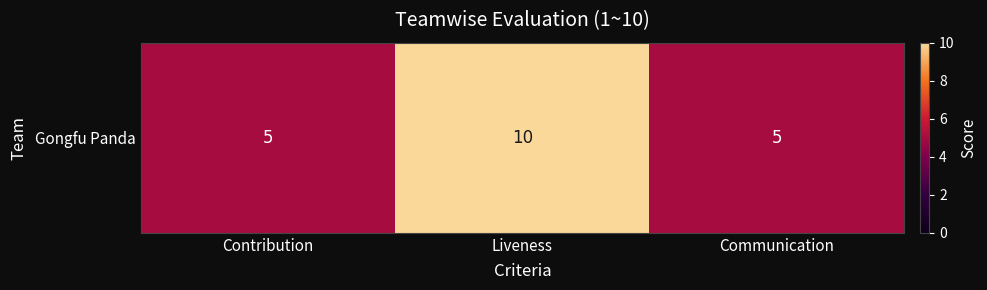

True or false: the data shows 5 at Contribution.

True